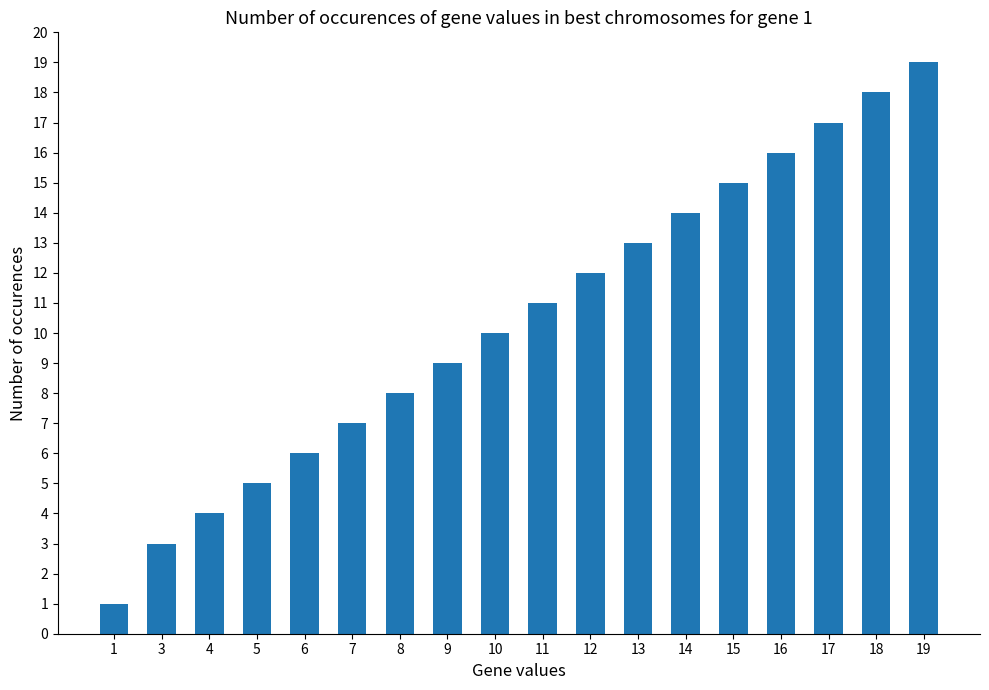

Rank the categories by value from highest to lowest.

19, 18, 17, 16, 15, 14, 13, 12, 11, 10, 9, 8, 7, 6, 5, 4, 3, 1